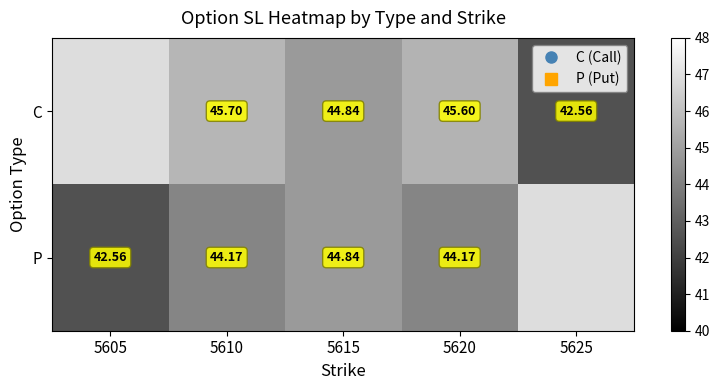

At which category is the sum across all series the highest?

5610